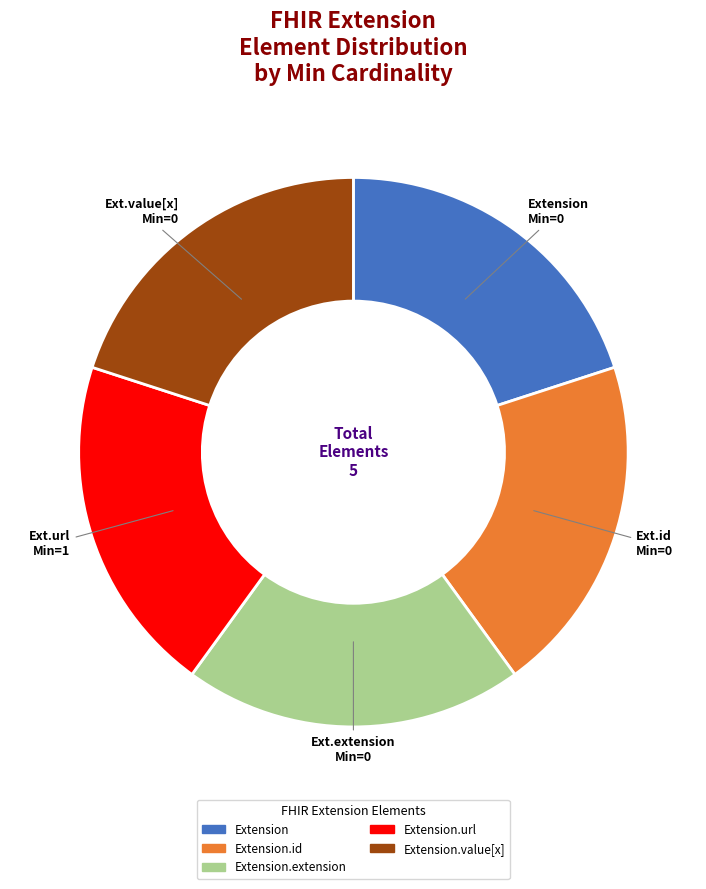

Approximately how many times larger is the value at Extension.url compared to Extension.id?

1.0